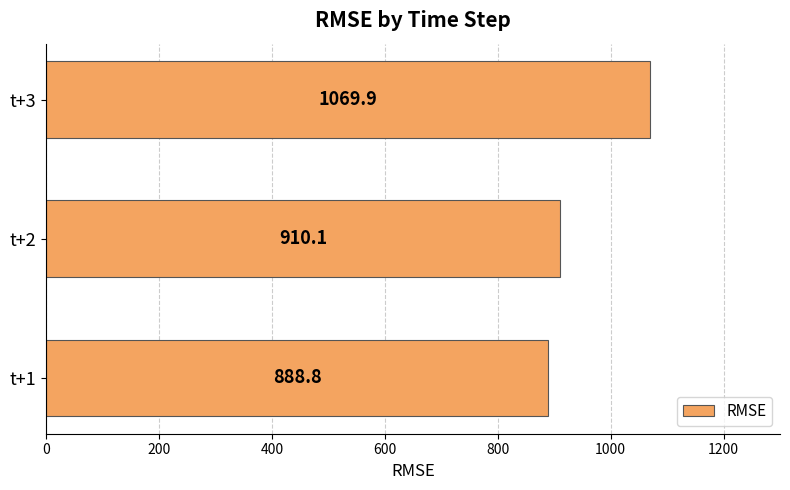

What is the average value?

956.3